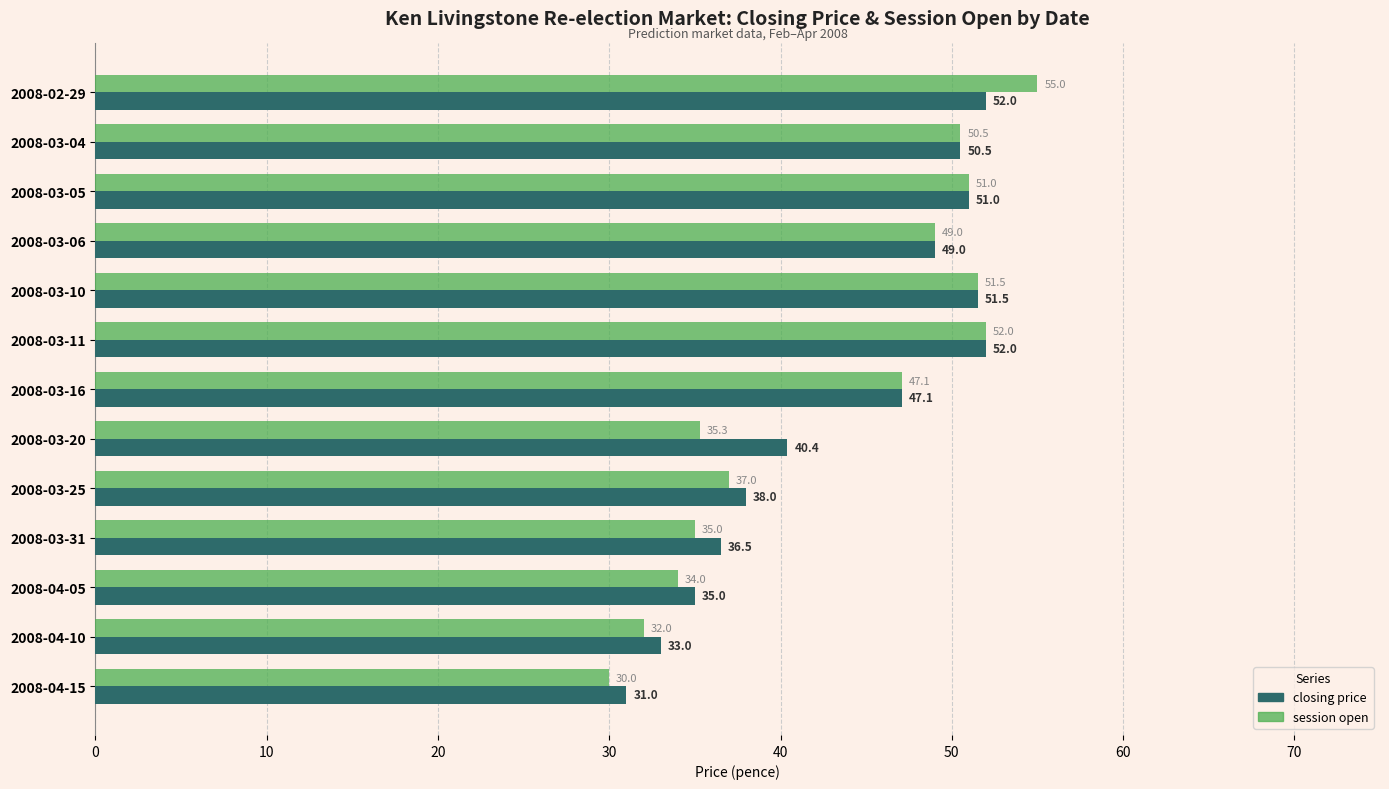

What is the minimum value for session open?

30.0